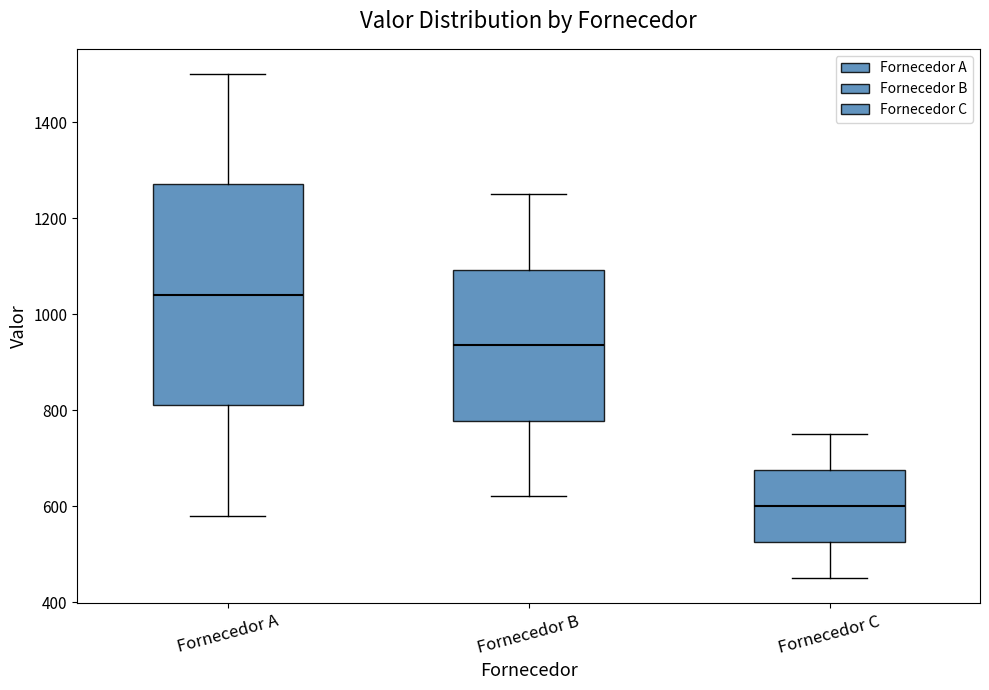

Where is the upper edge of the box for Fornecedor C on the y-axis? The values are not printed on the chart, so give them approximately, as read against the axis.

680